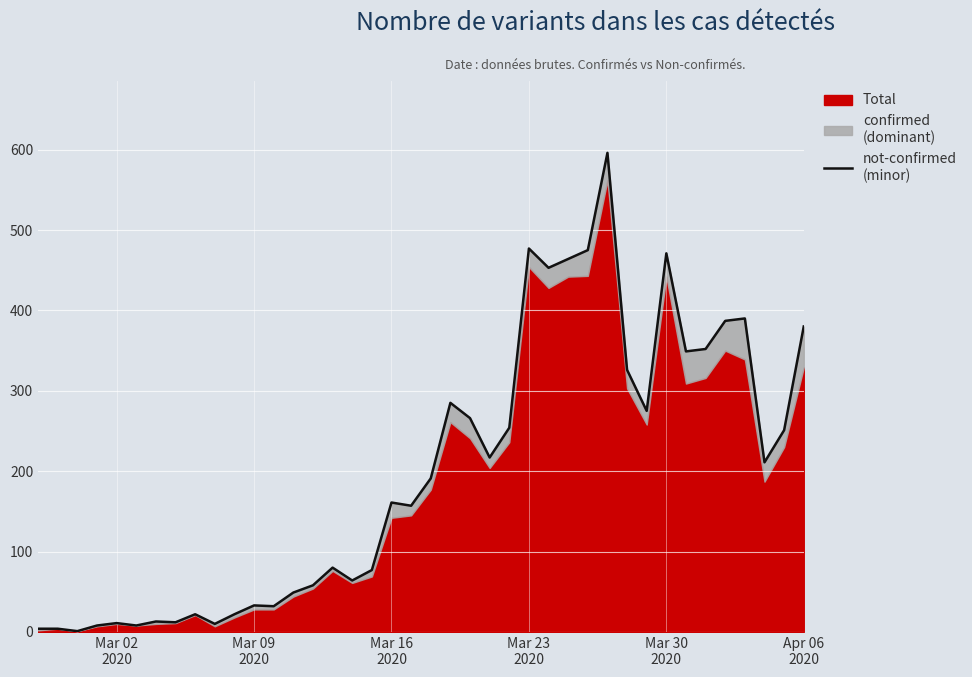

What is the sum of all values?

7896